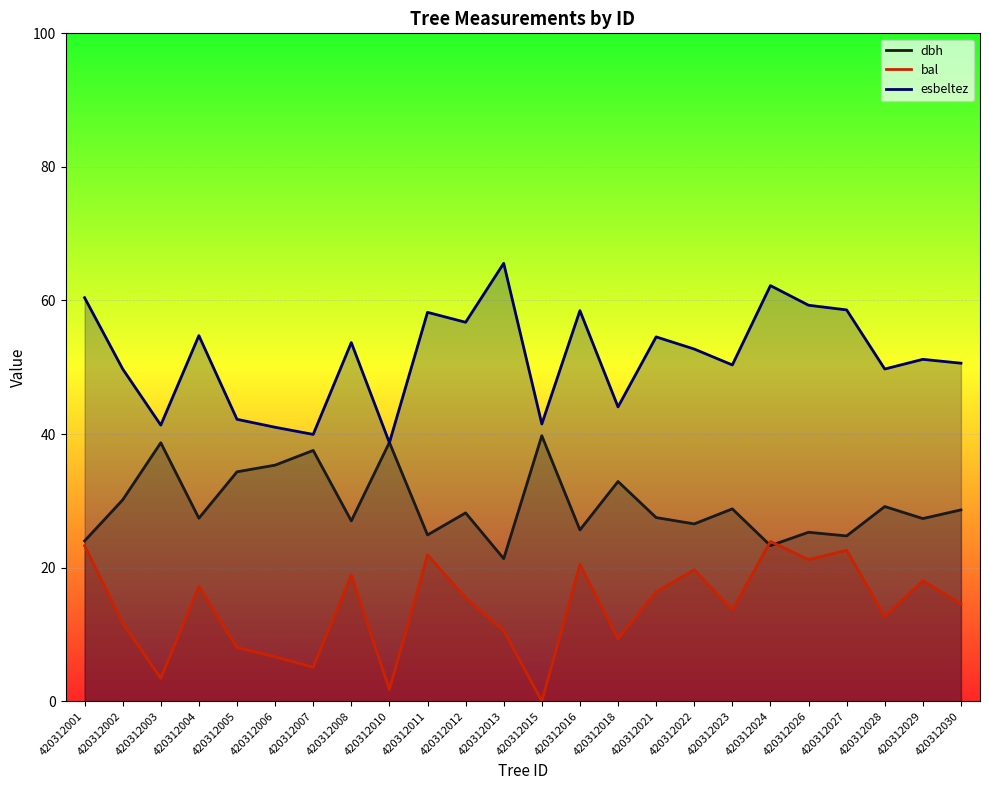

Reading left to right, list all the values displayed in this chart.

dbh: 420312001=24.0	420312002=30.1	420312003=38.7	420312004=27.4	420312005=34.4	420312006=35.4	420312007=37.5	420312008=27.0	420312010=38.8	420312011=24.9	420312012=28.2	420312013=21.4	420312015=39.8	420312016=25.6	420312018=32.9	420312021=27.5	420312022=26.6	420312023=28.8	420312024=23.3	420312026=25.3	420312027=24.8	420312028=29.1	420312029=27.4	420312030=28.6
bal: 420312001=23.3	420312002=11.7	420312003=3.4	420312004=17.2	420312005=8.0	420312006=6.7	420312007=5.1	420312008=18.9	420312010=1.8	420312011=21.9	420312012=15.5	420312013=10.6	420312015=0.0	420312016=20.5	420312018=9.3	420312021=16.4	420312022=19.7	420312023=13.7	420312024=23.9	420312026=21.2	420312027=22.6	420312028=12.7	420312029=18.0	420312030=14.6
esbeltez: 420312001=60.4	420312002=49.8	420312003=41.3	420312004=54.7	420312005=42.2	420312006=41.0	420312007=40.0	420312008=53.7	420312010=38.7	420312011=58.2	420312012=56.7	420312013=65.6	420312015=41.5	420312016=58.5	420312018=44.1	420312021=54.5	420312022=52.7	420312023=50.4	420312024=62.2	420312026=59.3	420312027=58.6	420312028=49.7	420312029=51.2	420312030=50.6